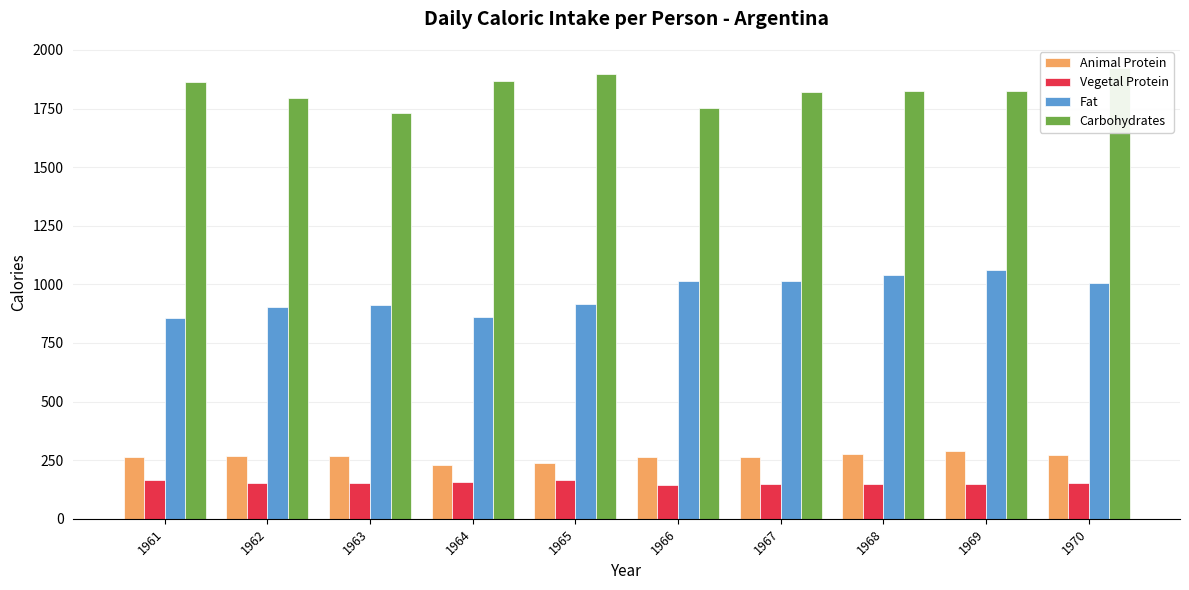

Reading left to right, transcribe all the data shown in this chart.

Animal Protein: 264.9	267.7	268.4	229.5	238.1	262.5	263.5	277.4	287.6	271.2
Vegetal Protein: 163.7	152.7	154.5	157.1	166.3	143.0	147.0	148.9	147.7	154.7
Fat: 854.8	904.2	913.4	860.0	918.1	1012.5	1015.2	1038.1	1062.2	1004.9
Carbohydrates: 1863.4	1793.6	1732.5	1865.7	1895.2	1753.2	1818.3	1823.6	1826.3	1921.3